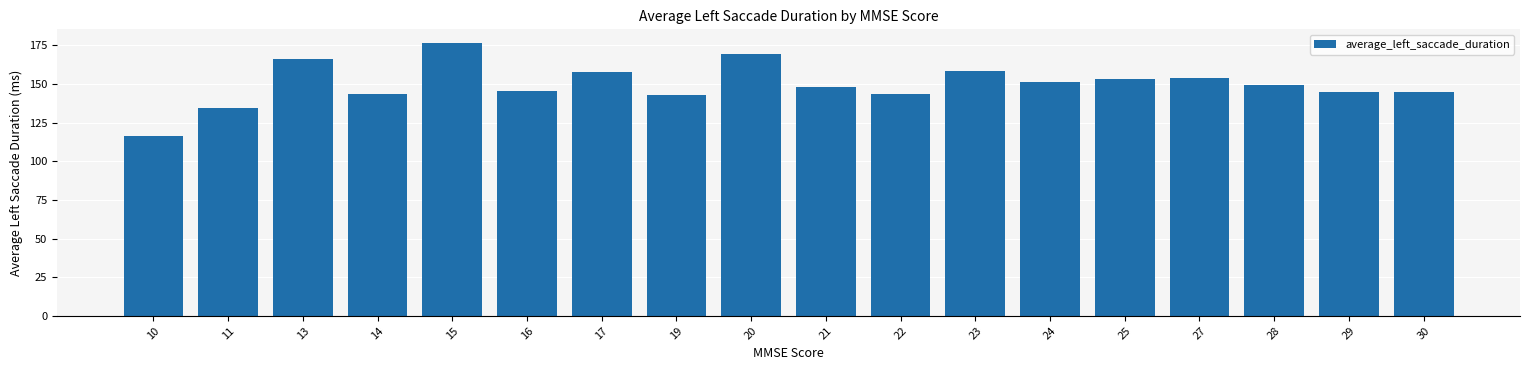

What value does the data have at 29?

144.7